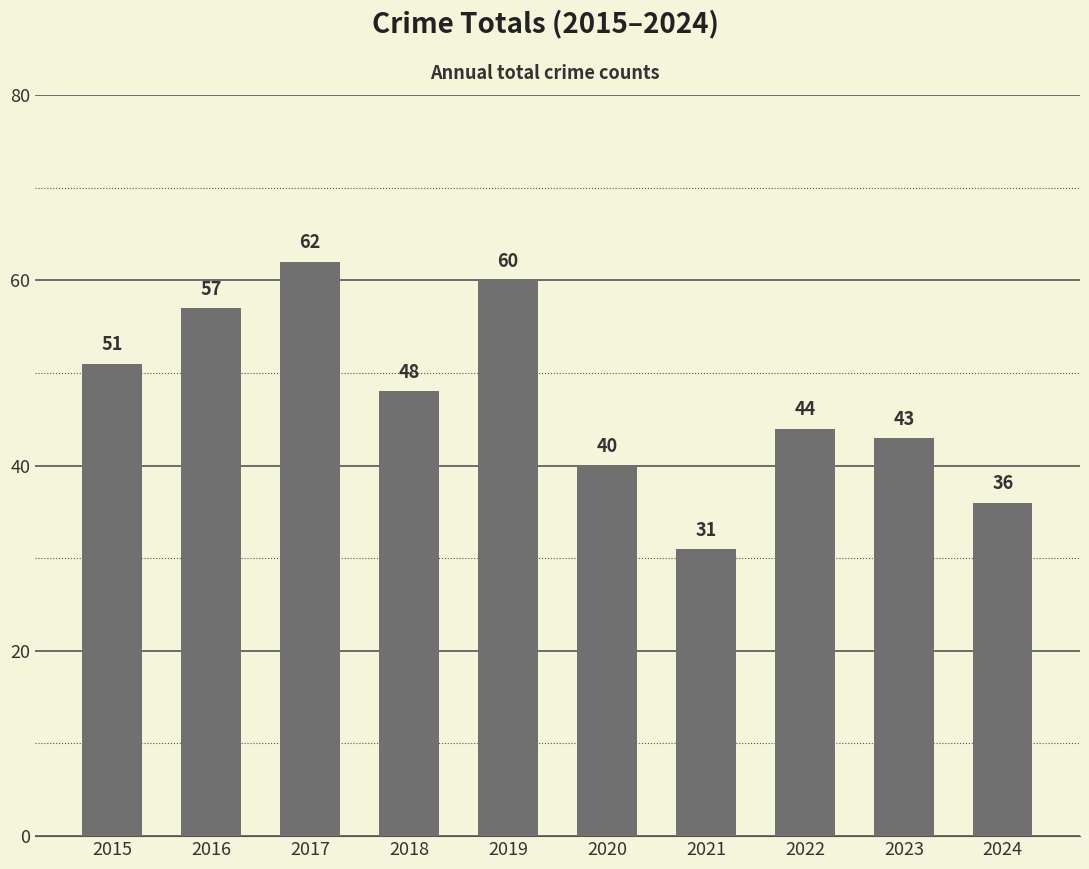

Where does the data first go above 48?

2015